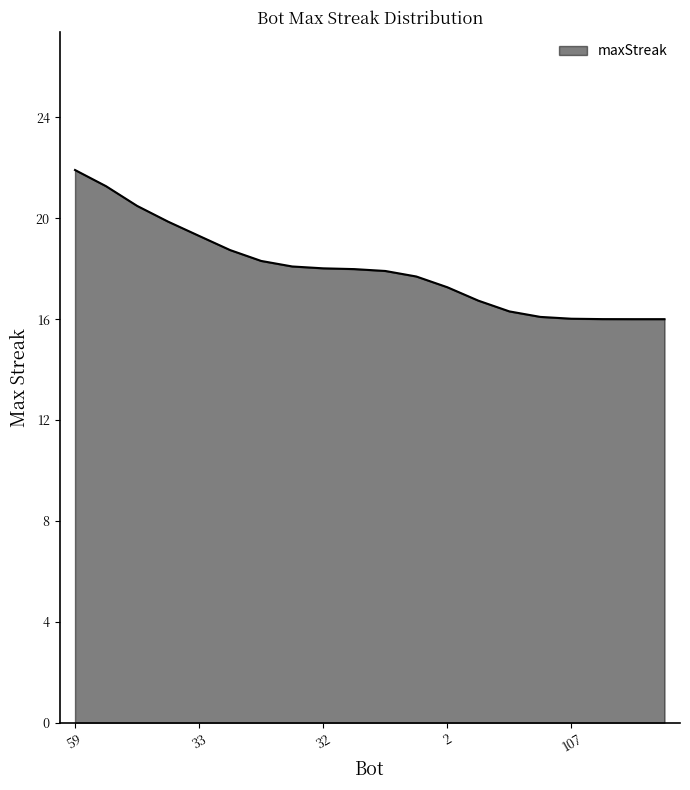

What is the average value?

18.0